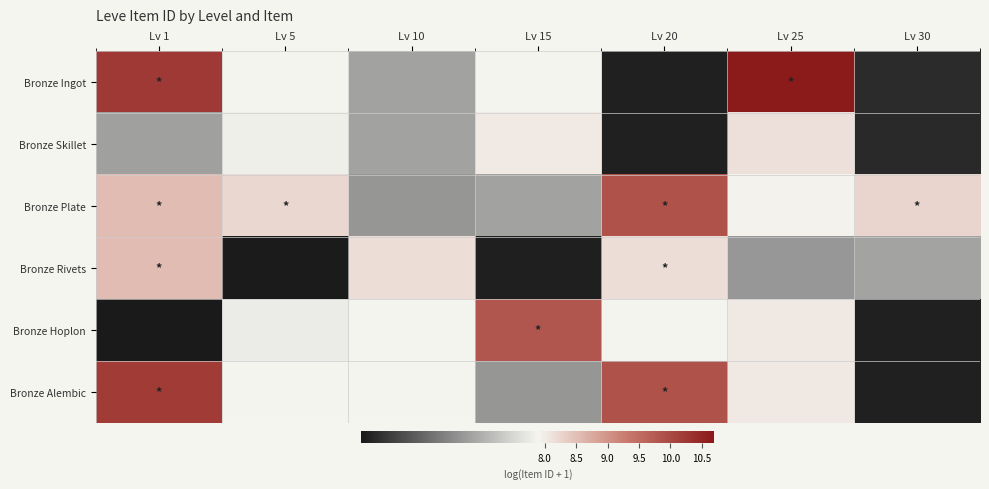

Which series changed the most between Lv 5 and Lv 10?

Bronze Rivets